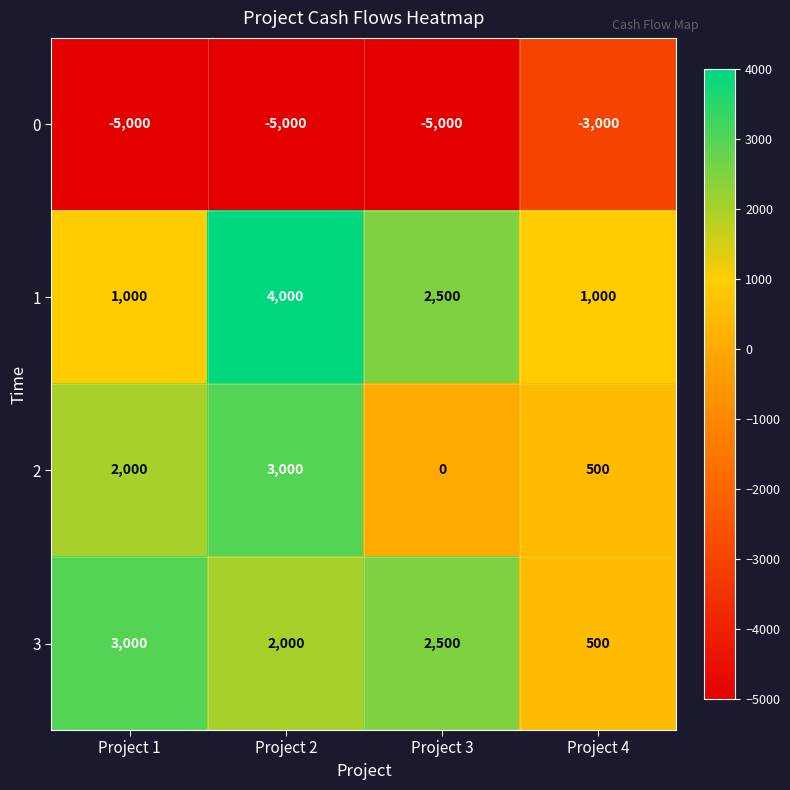

Rank the series at Project 2 from highest to lowest value.

1, 2, 3, 0